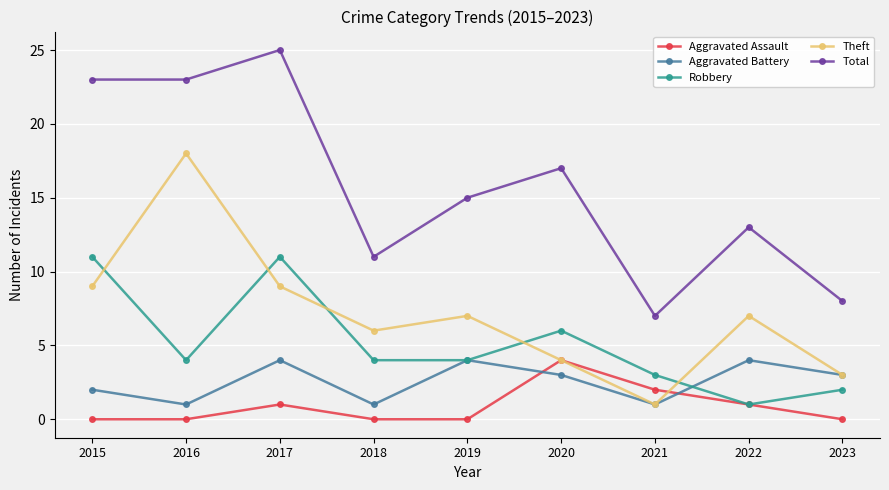

After their last crossing, which series has the higher values: Aggravated Assault or Theft?

Theft